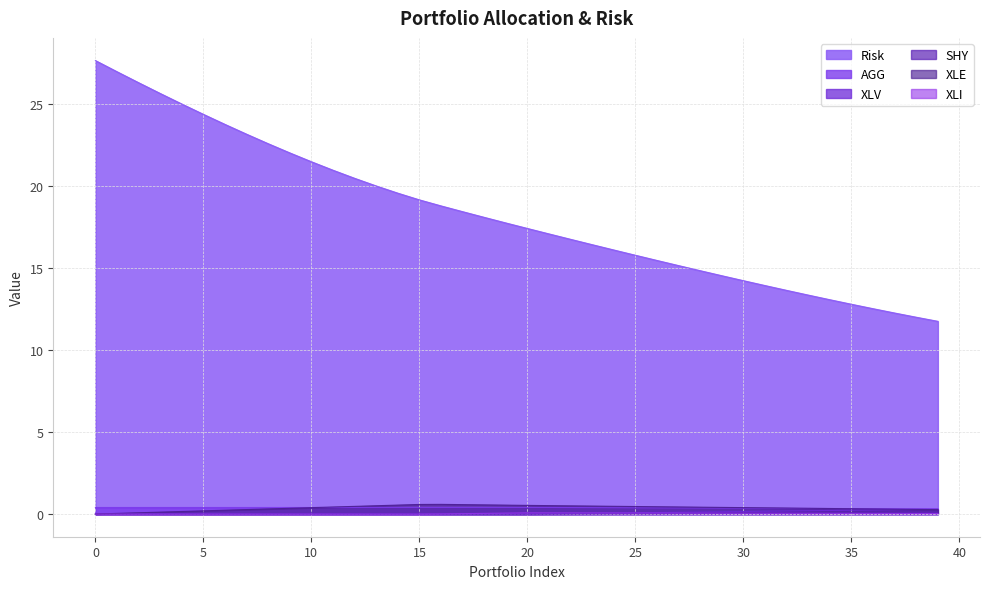

At which label does AGG reach its minimum?

39